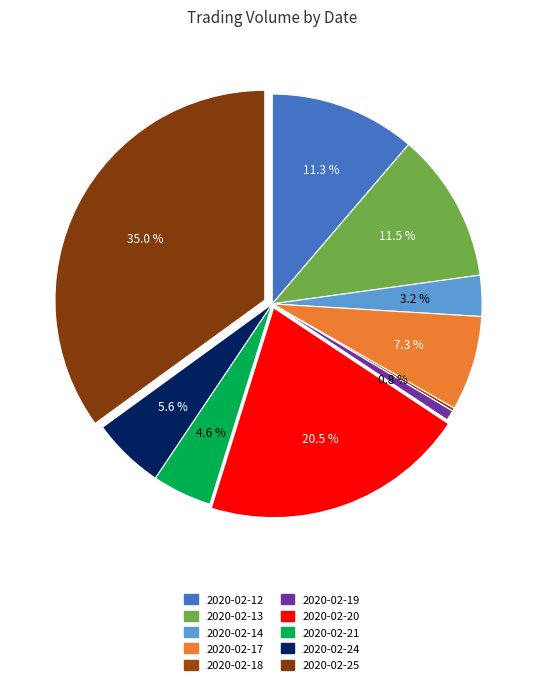

What portion of the pie excludes 2020-02-12?

88.7%